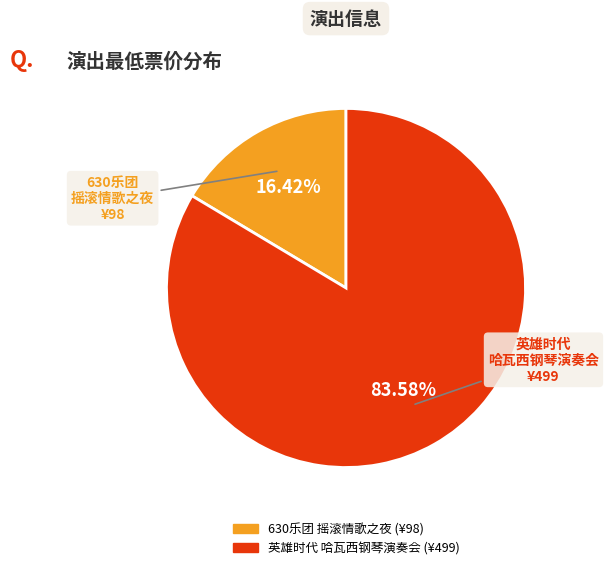

Does any single category account for the majority?

Yes